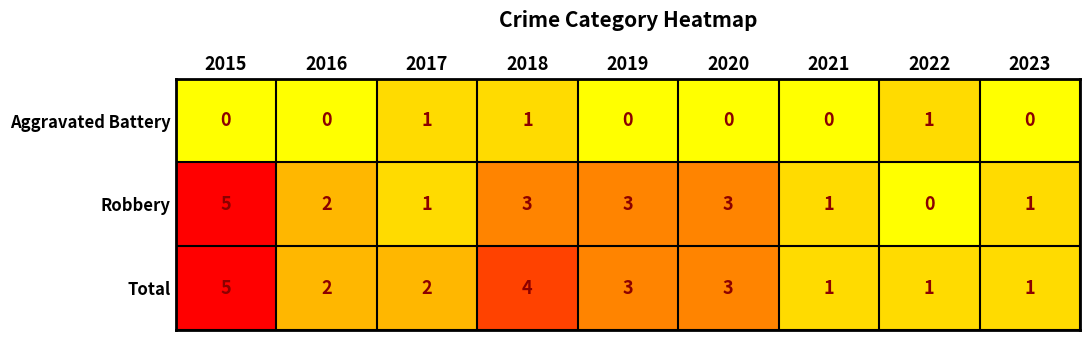

At which category does the chart reach its peak across all series?

2015